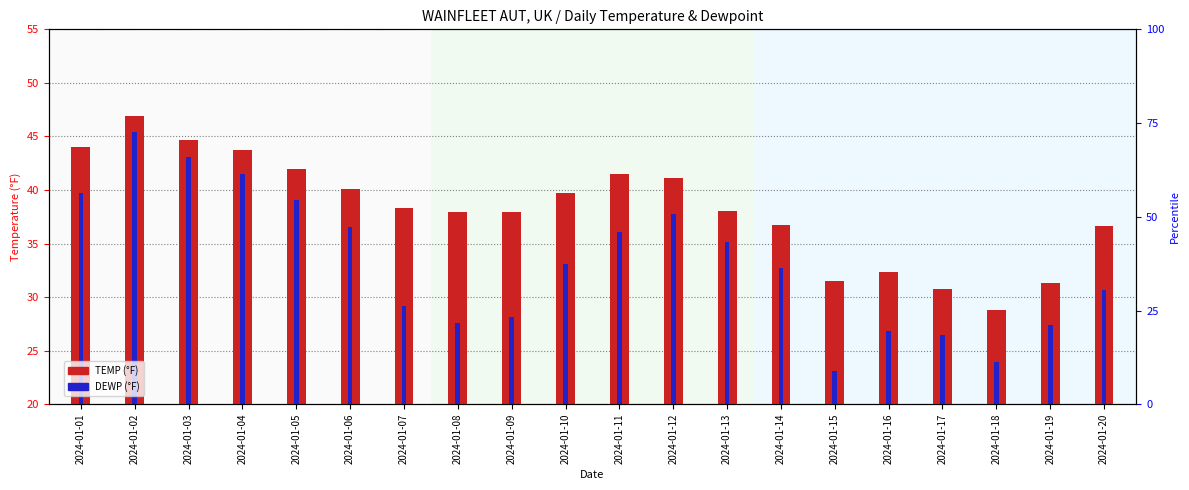

Which series has the largest total across all categories?

TEMP (°F)